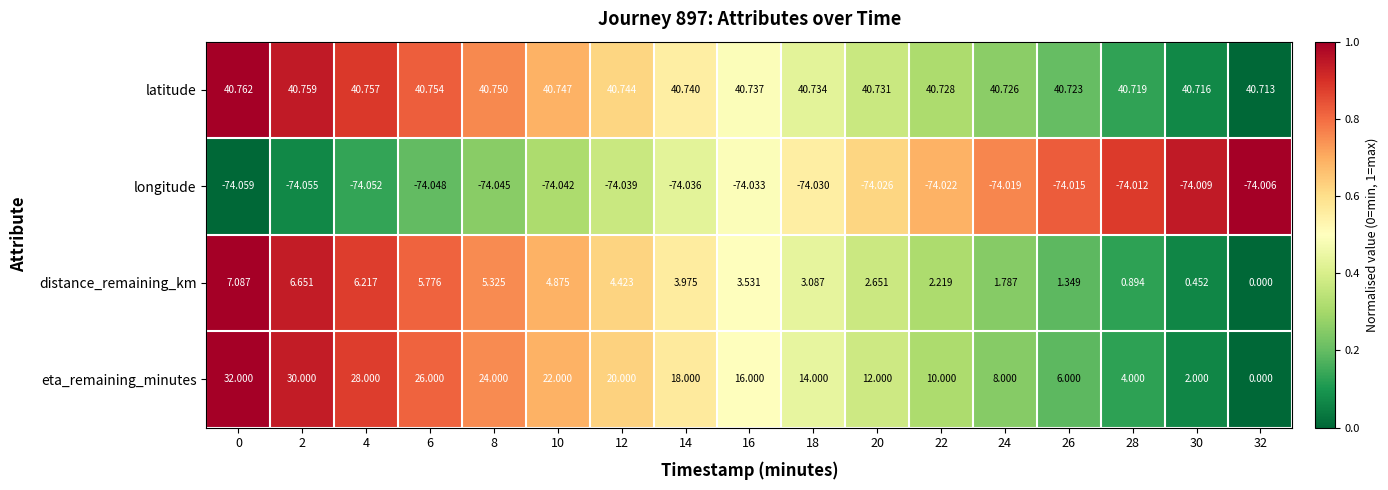

At 14, list the series in order from largest to smallest.

latitude, eta_remaining_minutes, distance_remaining_km, longitude